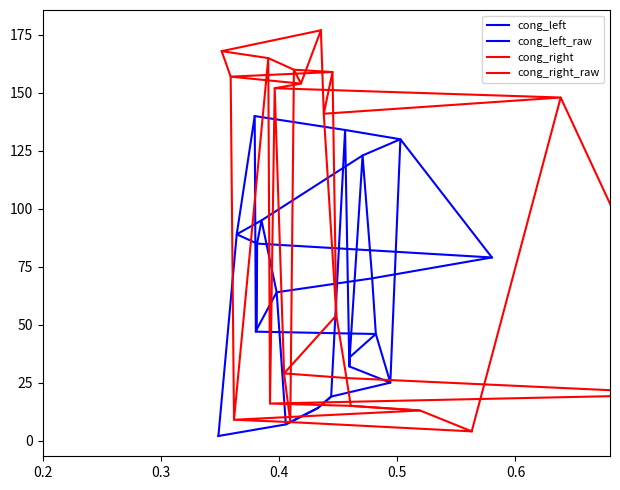

What is the sum of all cong_right_raw values?

1776